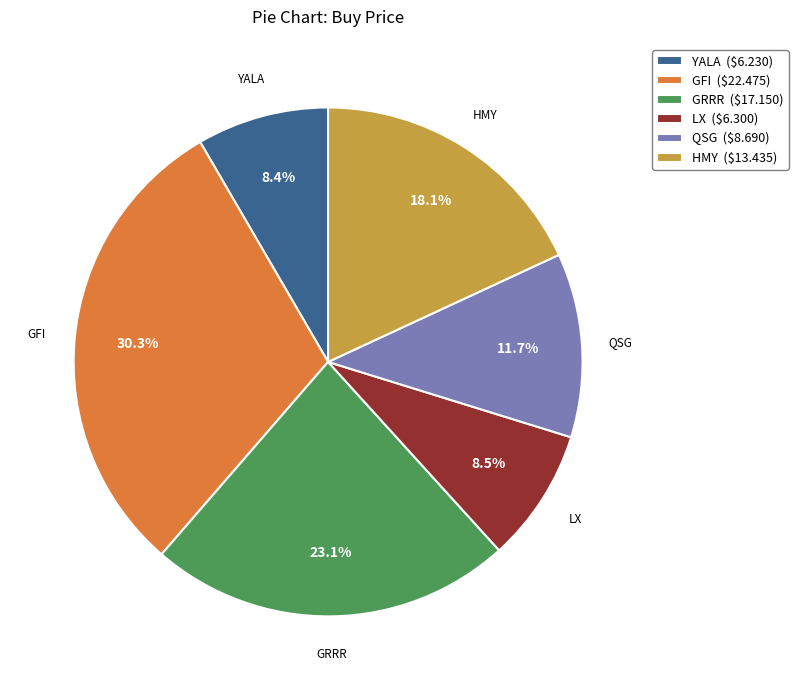

What is the ratio of the value at HMY to the value at YALA?

2.2